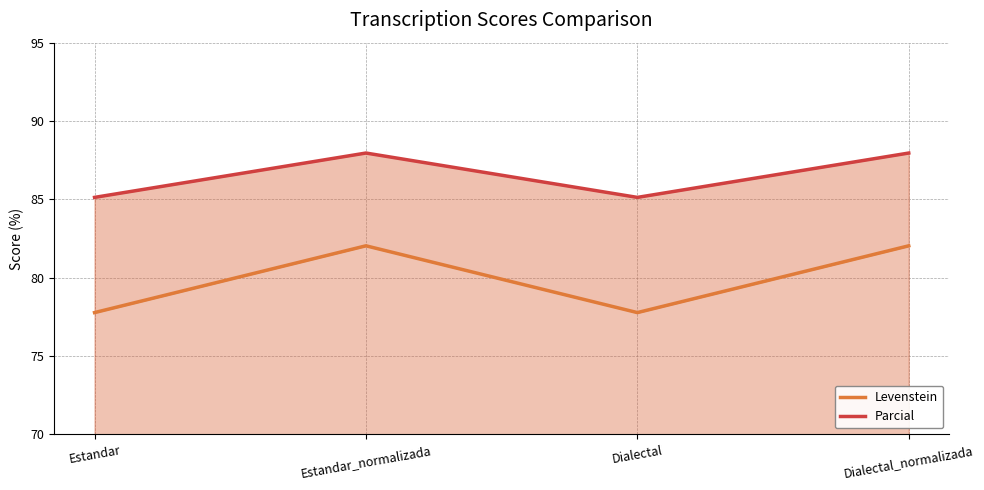

Which series changed the most between Estandar_normalizada and Dialectal_normalizada?

Levenstein